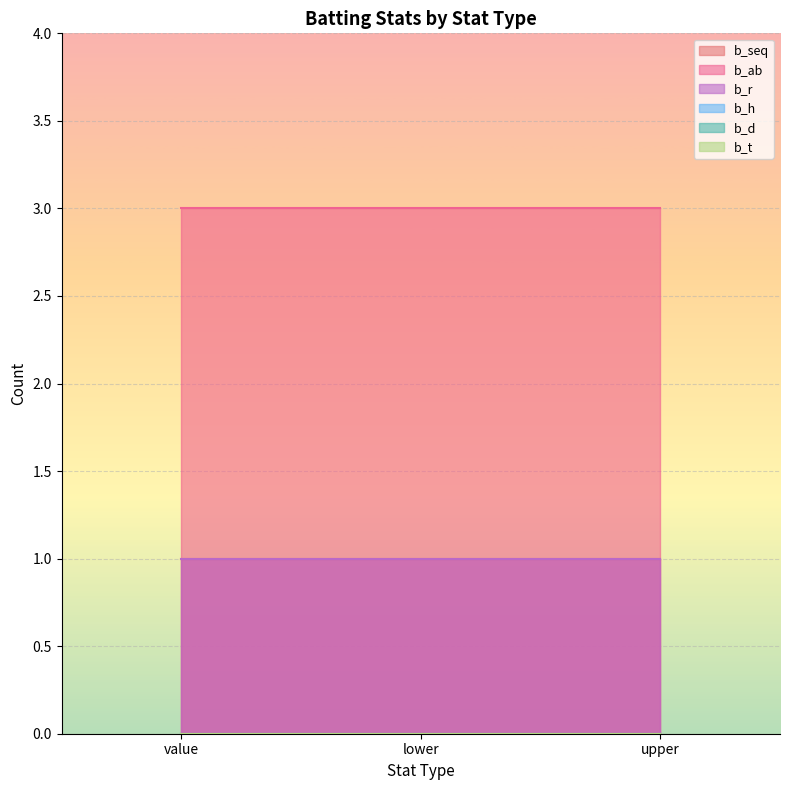

Reading left to right, what are all the values shown in this chart?

b_seq: value=1	lower=1	upper=1
b_ab: value=3	lower=3	upper=3
b_r: value=1	lower=1	upper=1
b_h: value=0	lower=0	upper=0
b_d: value=0	lower=0	upper=0
b_t: value=0	lower=0	upper=0